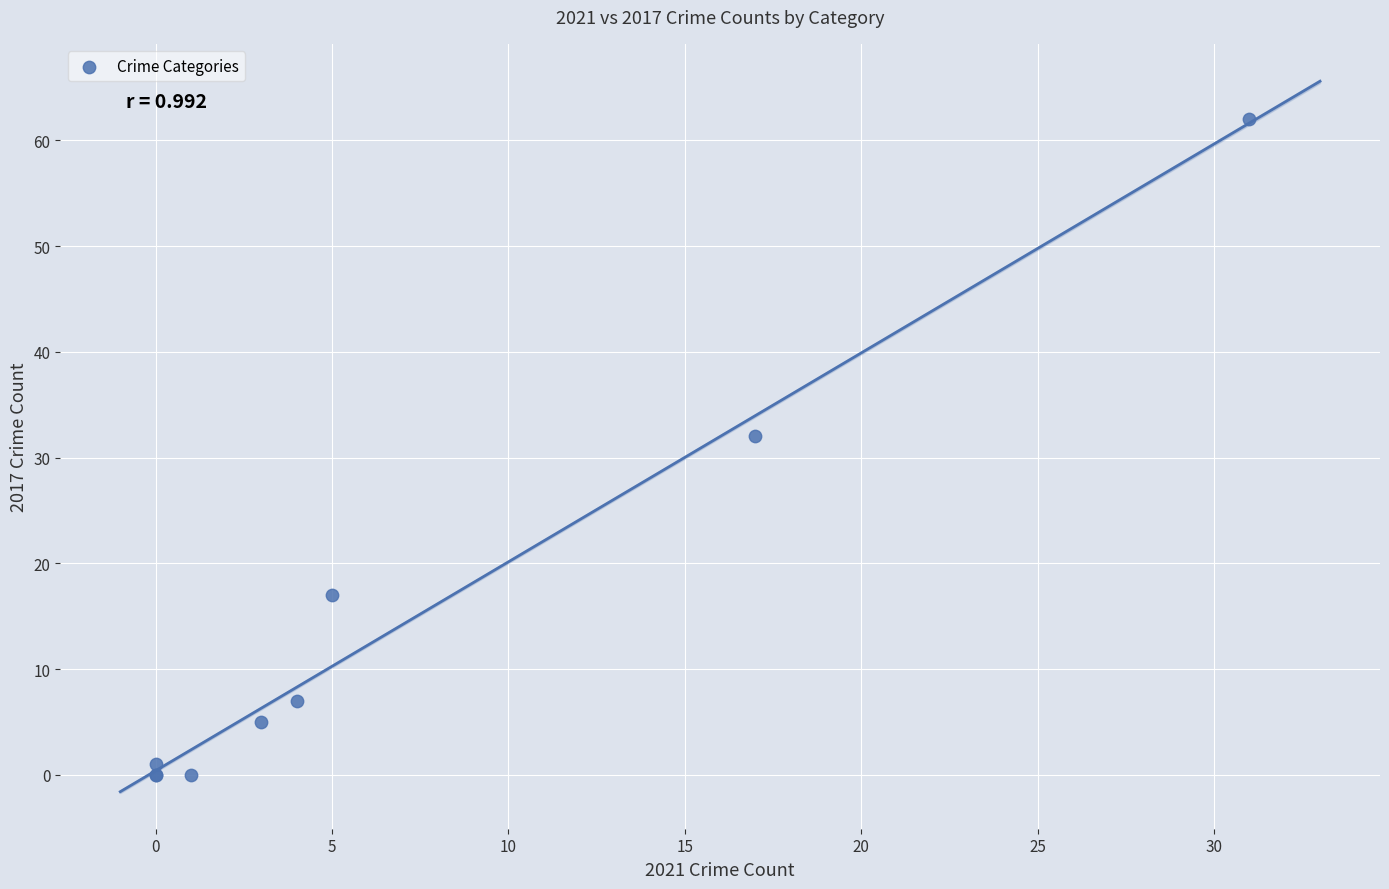

What Y value in the scatter plot is closest to 31?

32